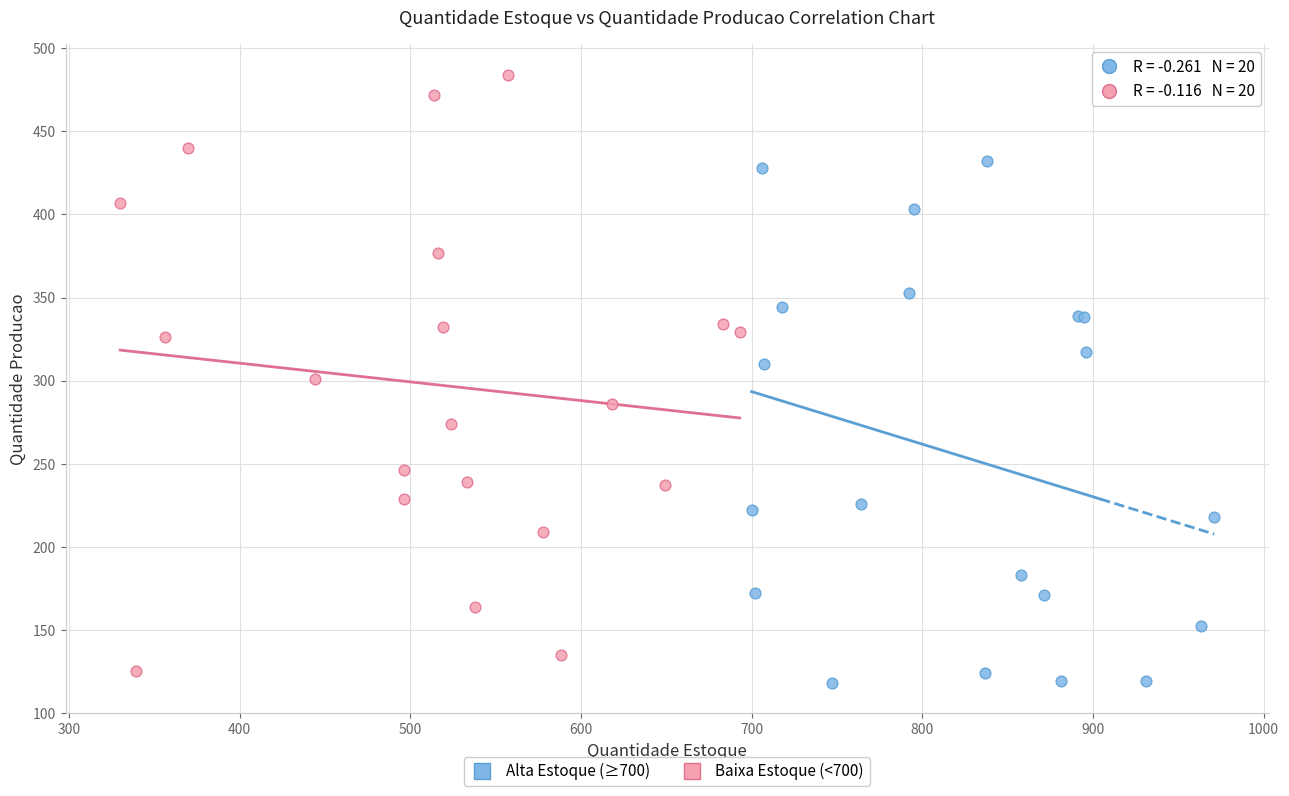

Which series reaches the maximum Y coordinate?

Baixa Estoque (<700)